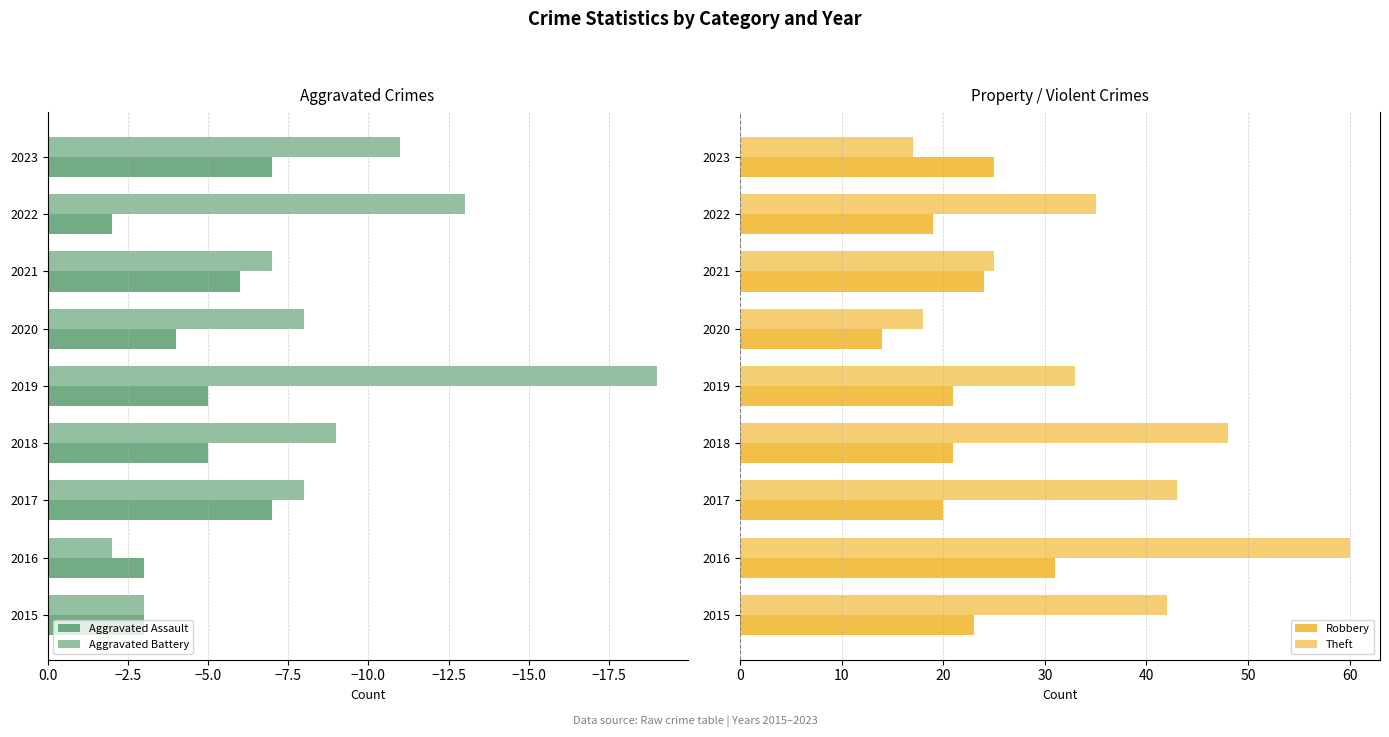

Rank the categories by Robbery value from highest to lowest.

−17.5, 0.0, −5.0, −20.0, −12.5, −10.0, −15.0, −2.5, −7.5